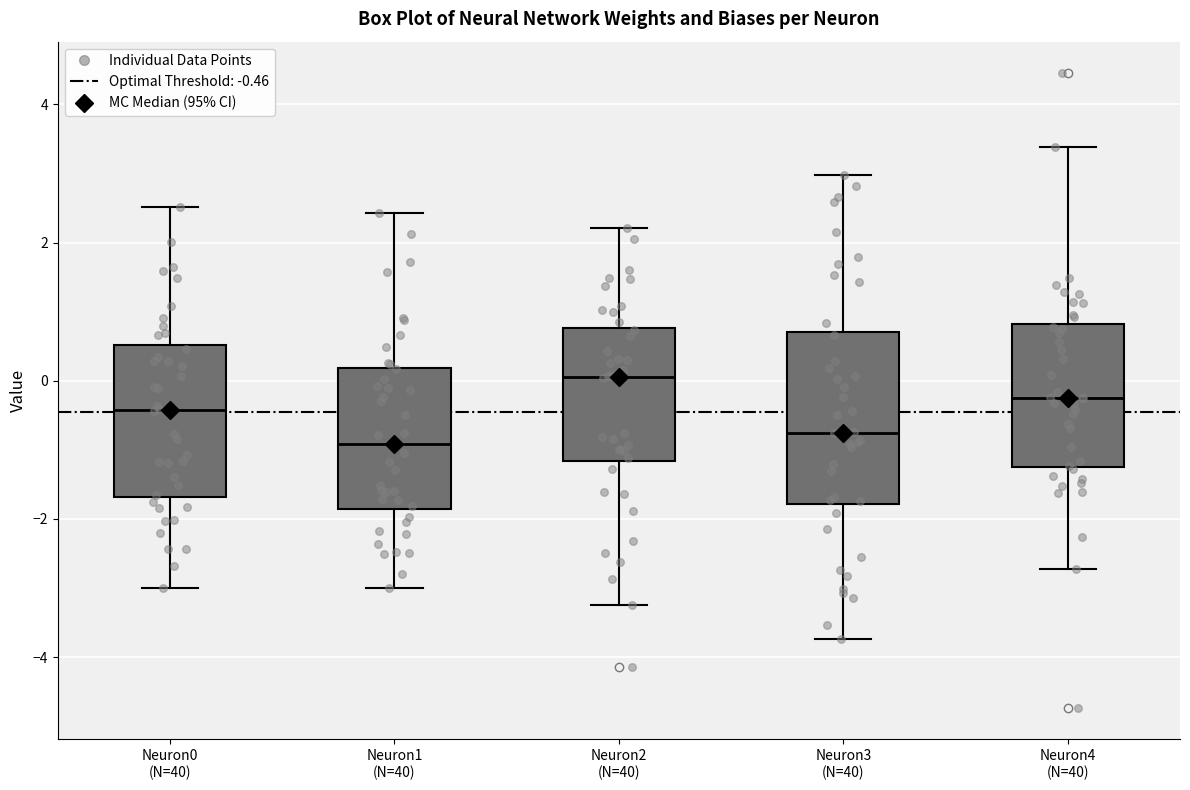

Reading left to right, transcribe this box plot: for each box, give where its median line is, the range the box spans, and where its two whiskers end, as read against the y-axis. The values are not printed on the chart, so give them approximately, as read against the axis.

Neuron0 (N=40): median -0.4, box -1.6 to 0.6, whiskers -3.0 to 2.6
Neuron1 (N=40): median -1.0, box -1.8 to 0.2, whiskers -3.0 to 2.4
Neuron2 (N=40): median 0.0, box -1.2 to 0.8, whiskers -3.2 to 2.2
Neuron3 (N=40): median -0.8, box -1.8 to 0.8, whiskers -3.8 to 3.0
Neuron4 (N=40): median -0.2, box -1.2 to 0.8, whiskers -2.8 to 3.4